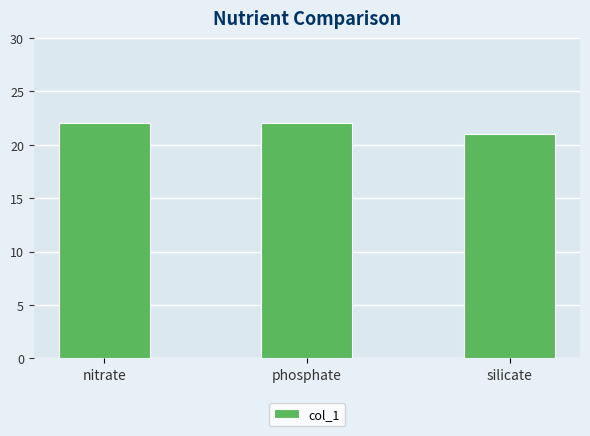

Which label corresponds to the smallest value in the chart?

silicate